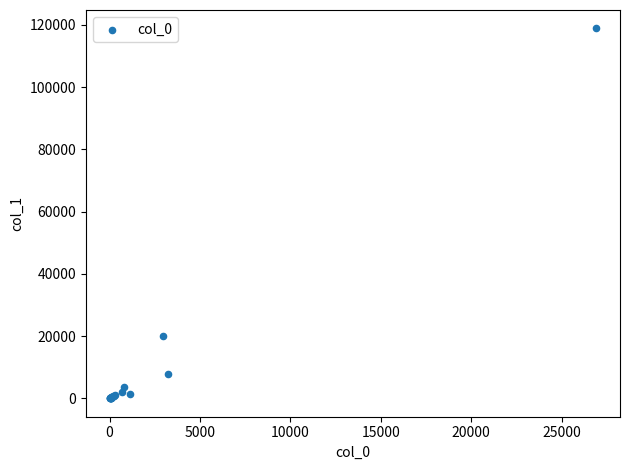

What Y value in the scatter plot is closest to 59478?

19986